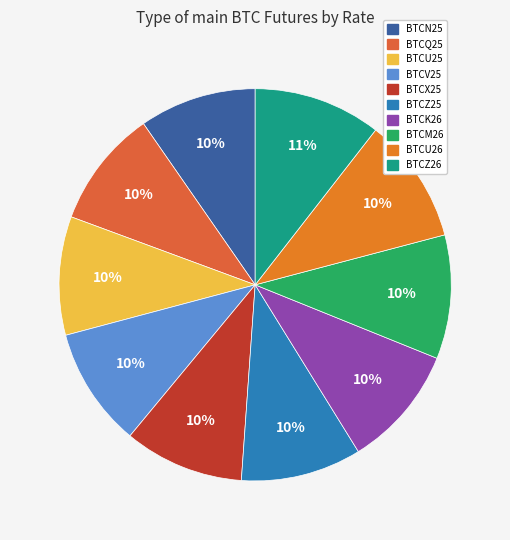

How much of the chart is everything except BTCM26?

89.8%